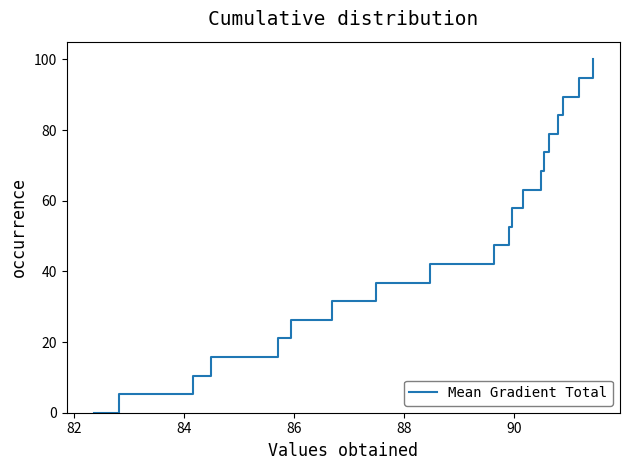

What is the difference between the maximum and minimum values?

100.0